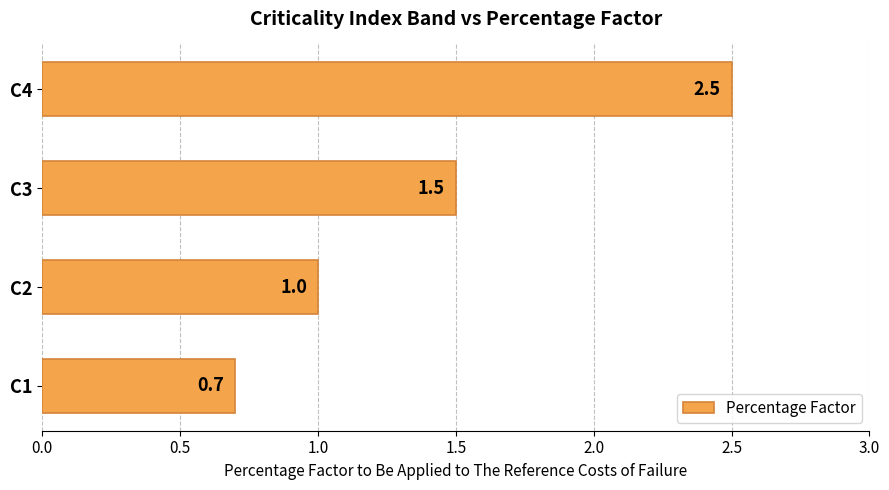

List the labels in order of value, largest first.

C4, C3, C2, C1